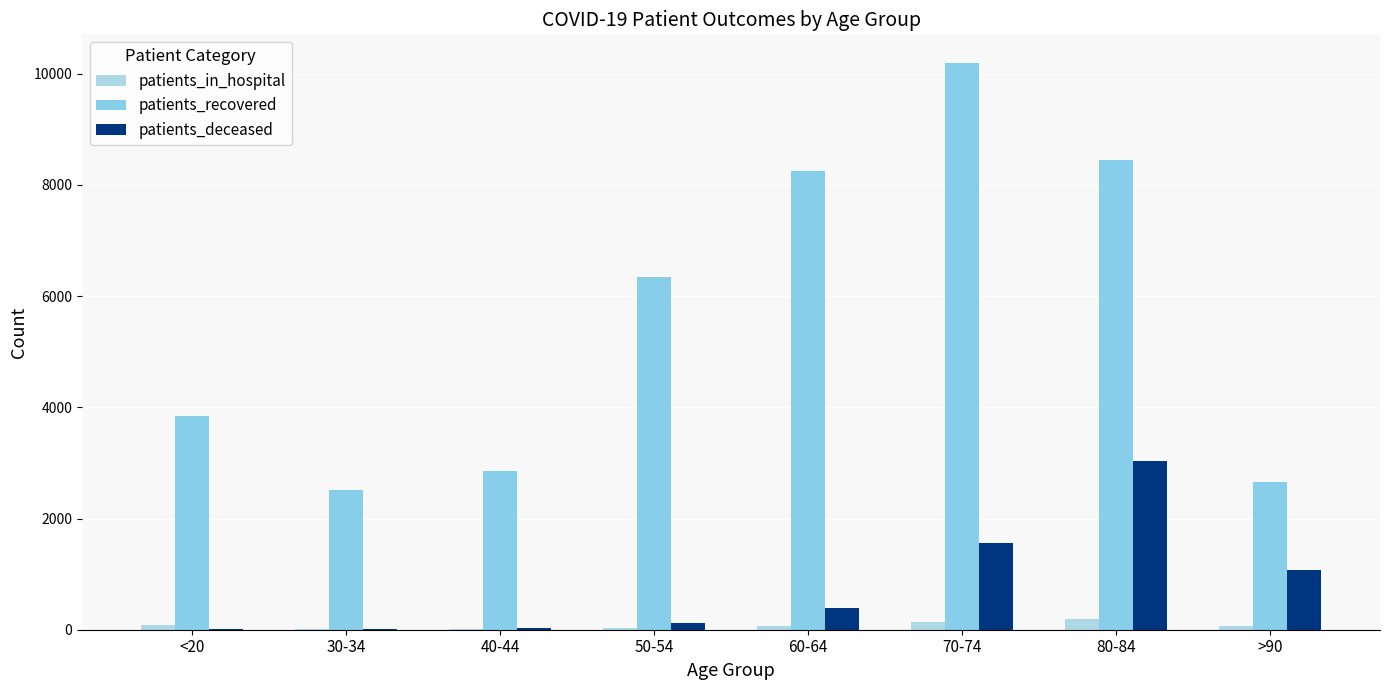

Count the number of data series in this chart.

3